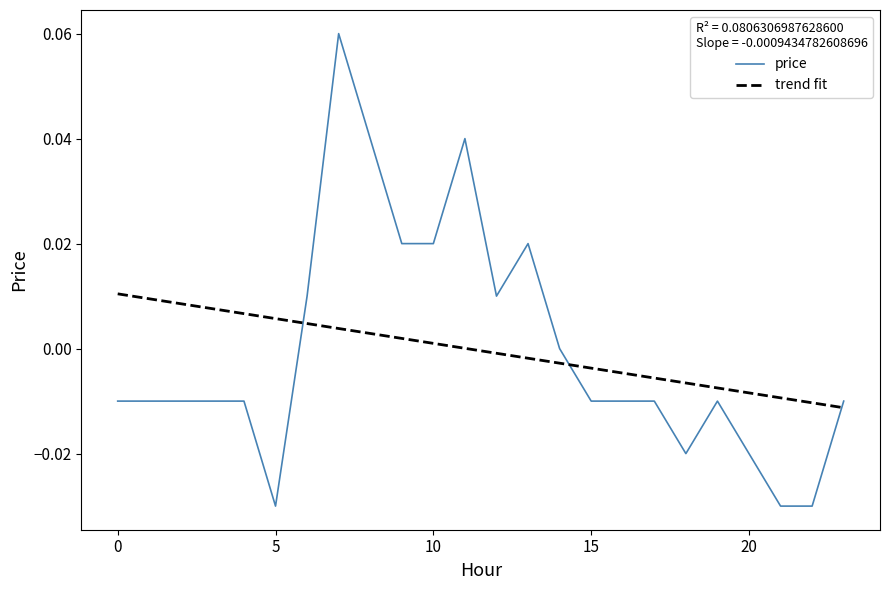

What are all the series names shown in the legend?

price, trend fit